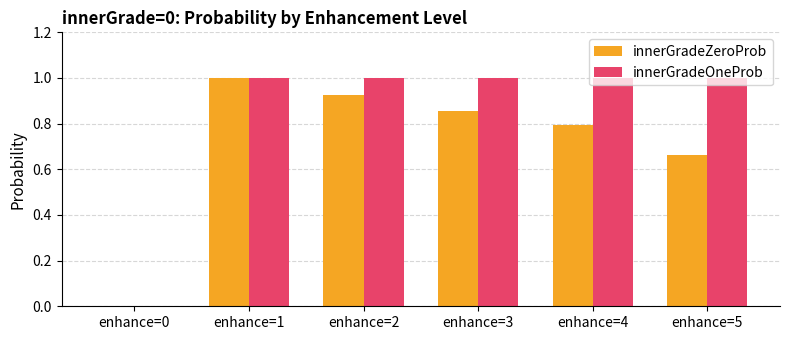

The innerGradeOneProb series shows -0.5 at enhance=0. True or false?

False